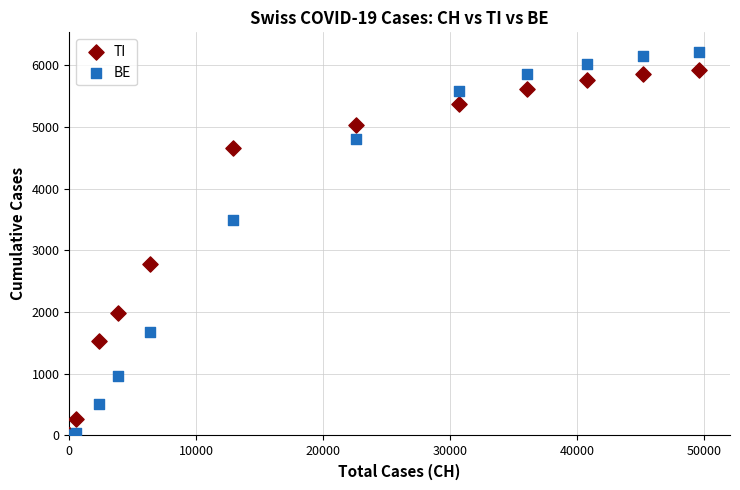

In the TI series, what Y value is closest to 2961?

2781